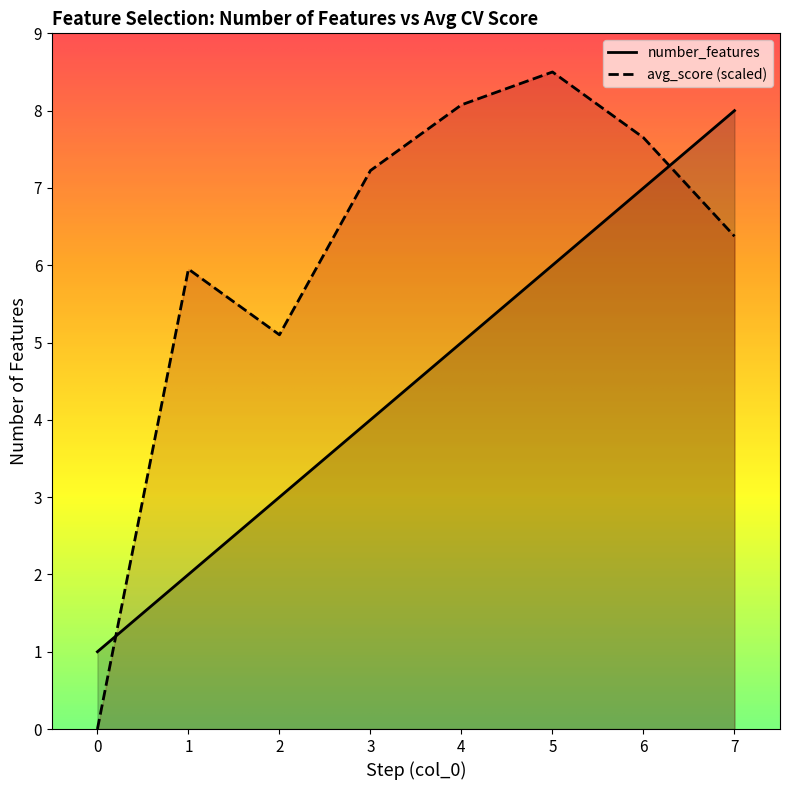

List the labels in order of number_features value, largest first.

7, 6, 5, 4, 3, 2, 1, 0